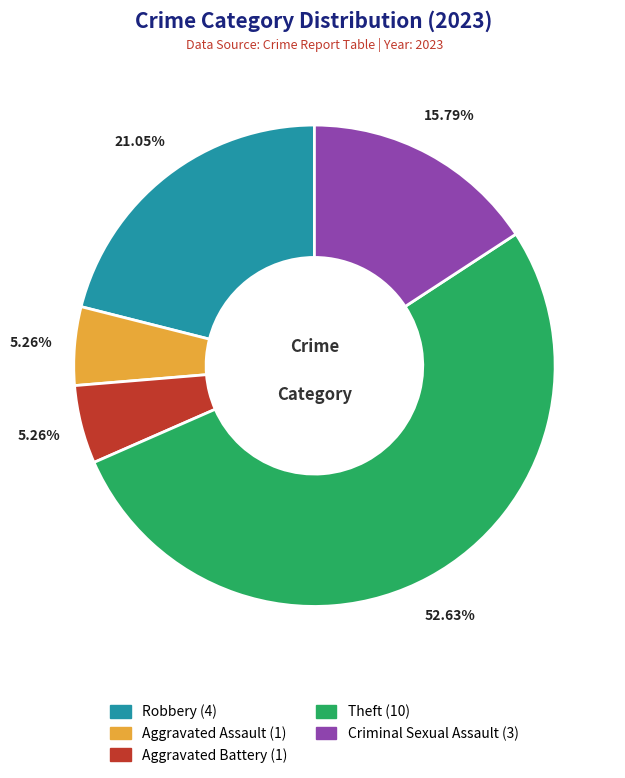

Combined, what portion of the pie is Criminal Sexual Assault and Aggravated Battery?

21.1%